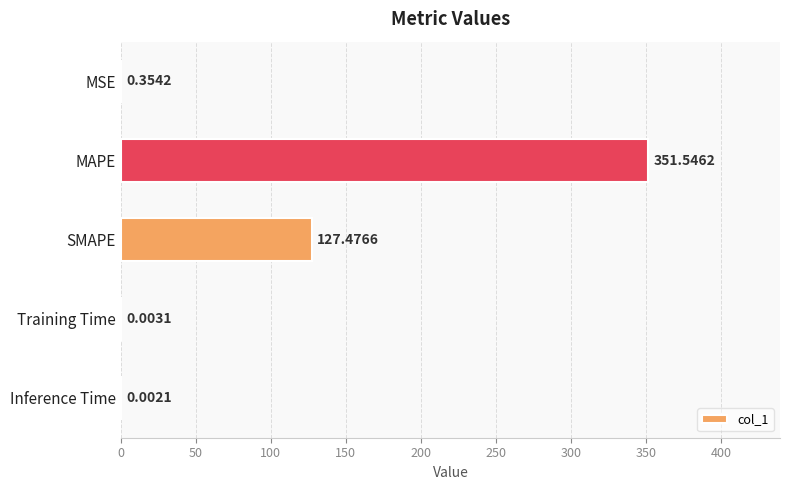

Which category has the highest value across all series?

MAPE